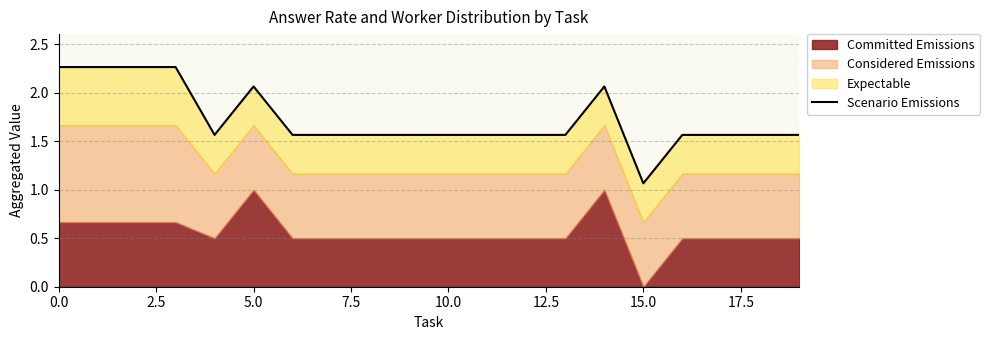

Which category has the lowest value across all series?

15